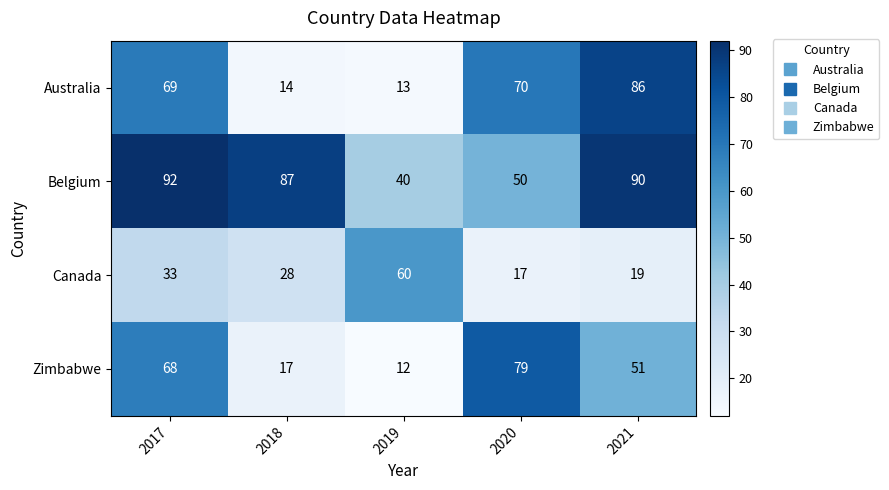

What is the maximum value for Canada?

60